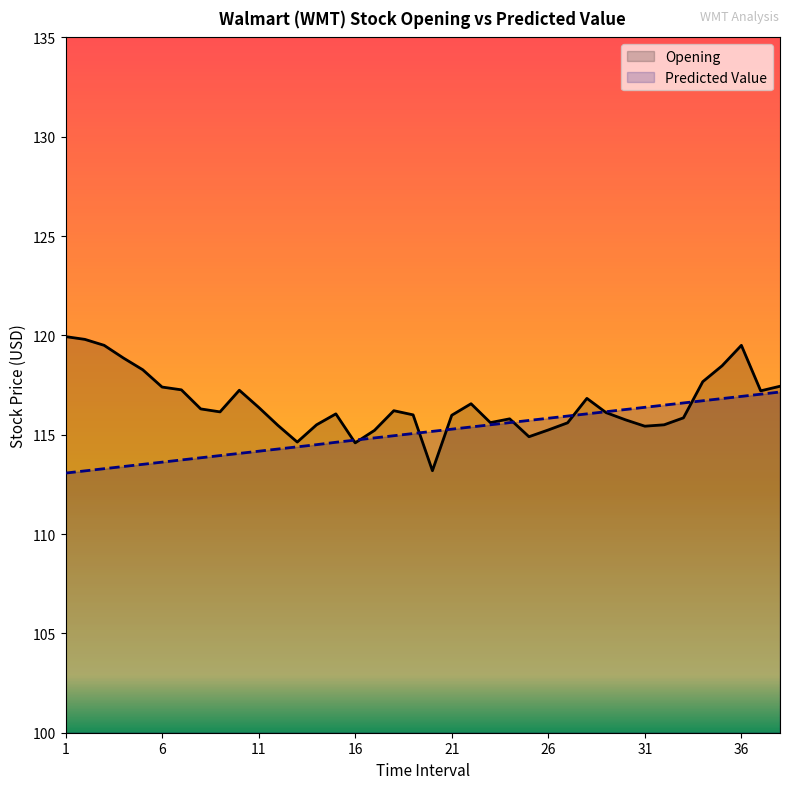

What is the total value across all series at 9?

230.1